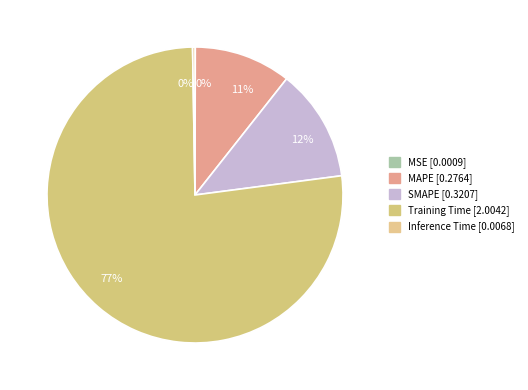

To the nearest percent, what portion does Training Time represent?

77%